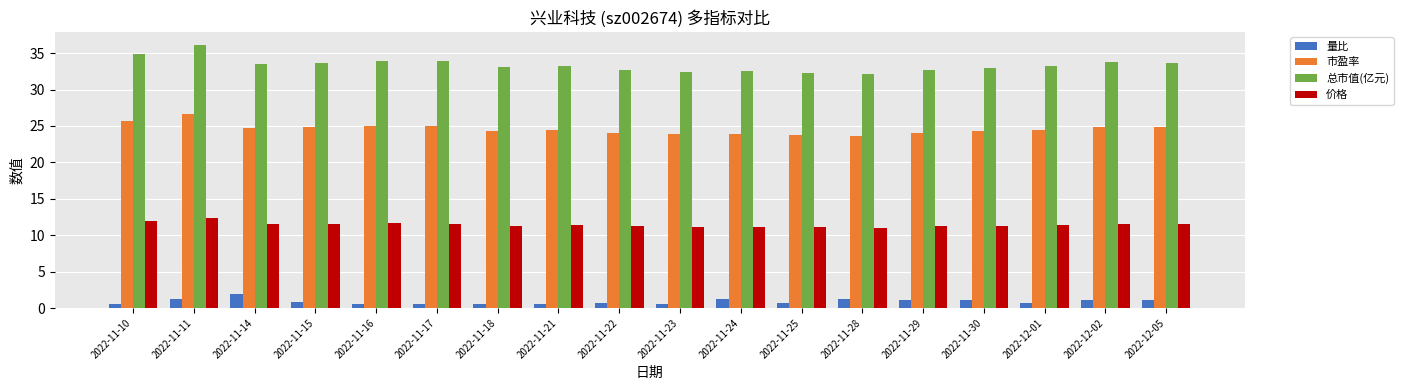

What is the difference between the highest and lowest values at 2022-12-05?

32.5